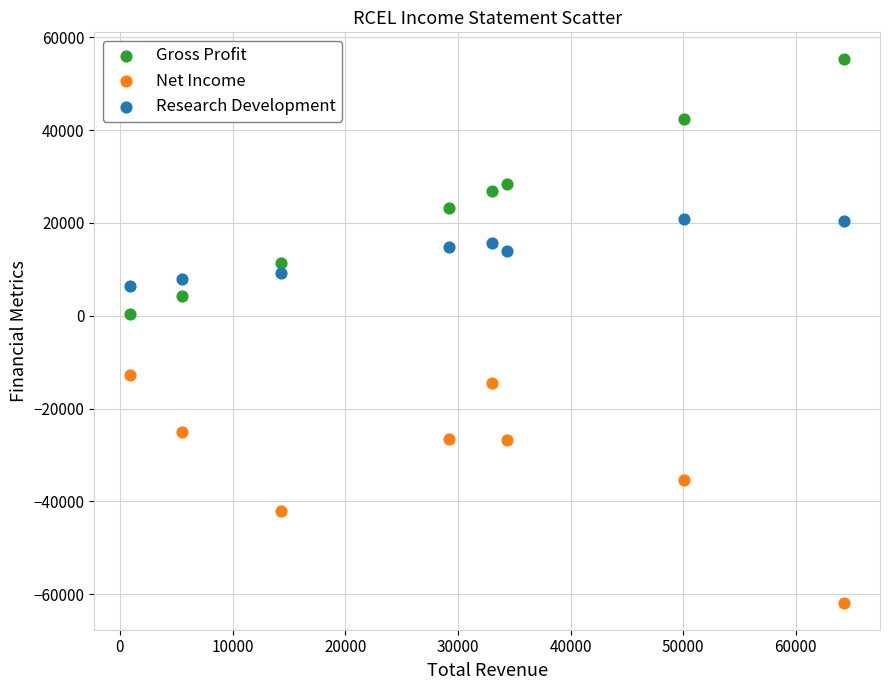

Which series has the widest spread of Y values?

Gross Profit